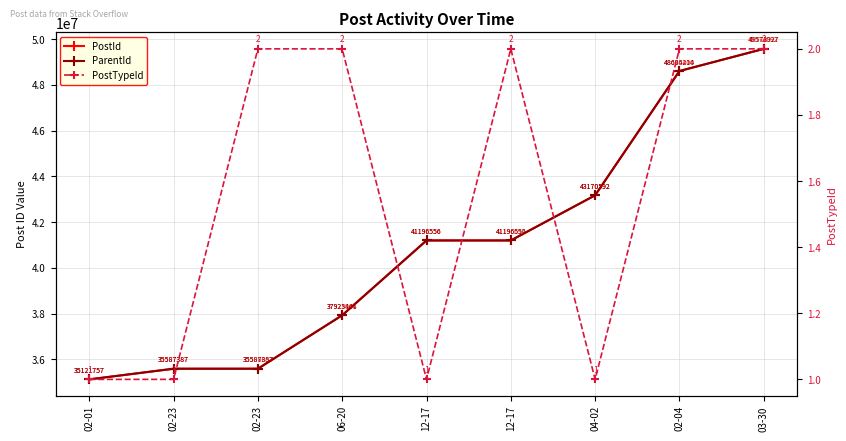

What is the smallest value displayed?

1